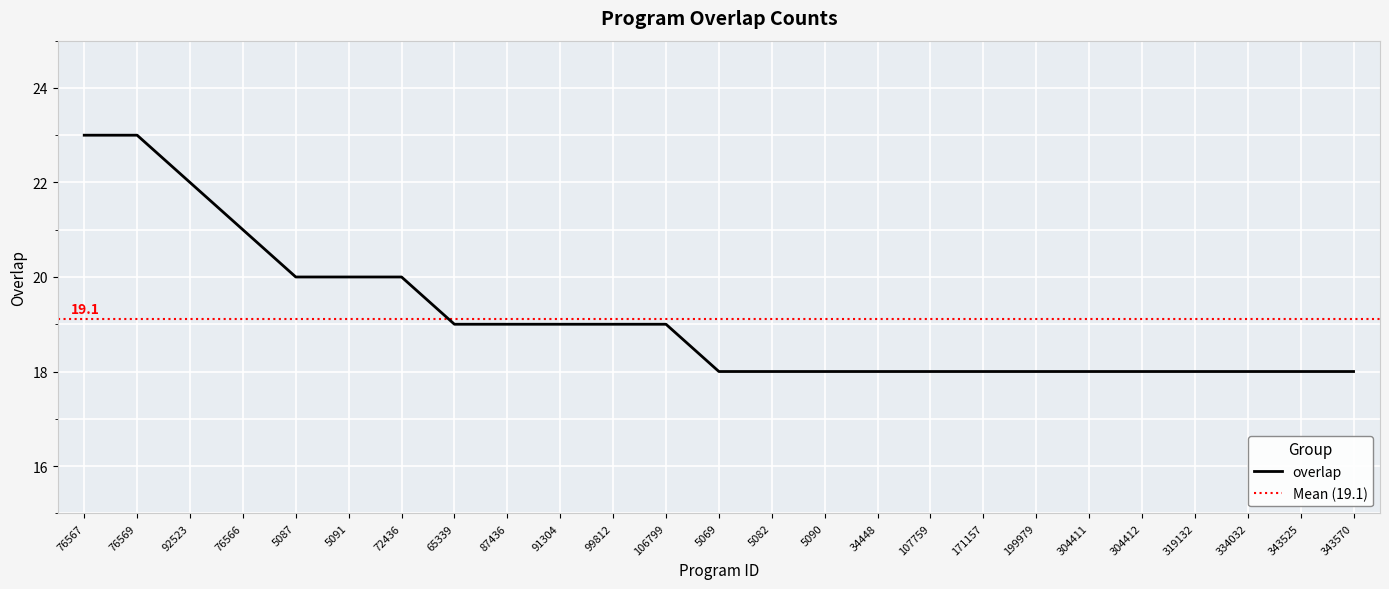

Is it true that the value at 199979 is 30?

False